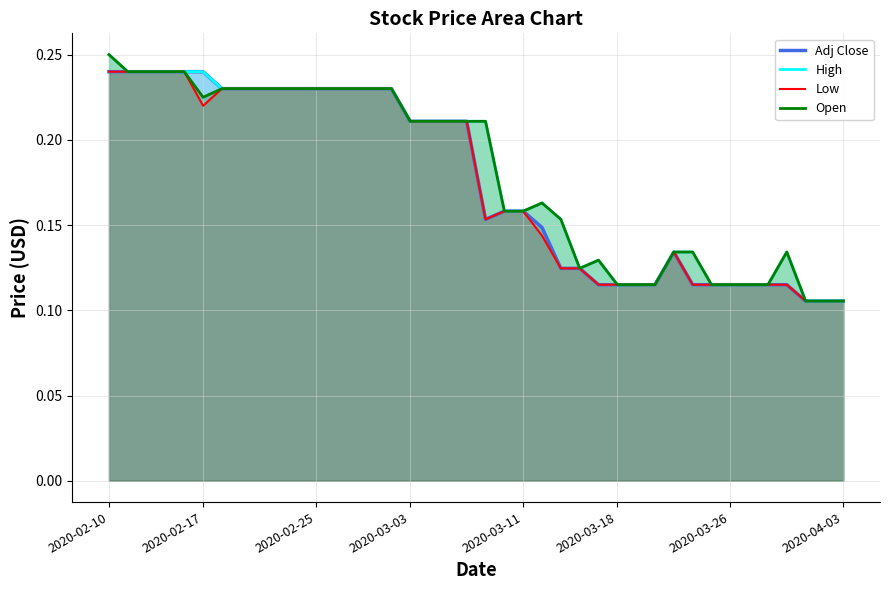

At which category does High reach its first local valley?

2020-03-16